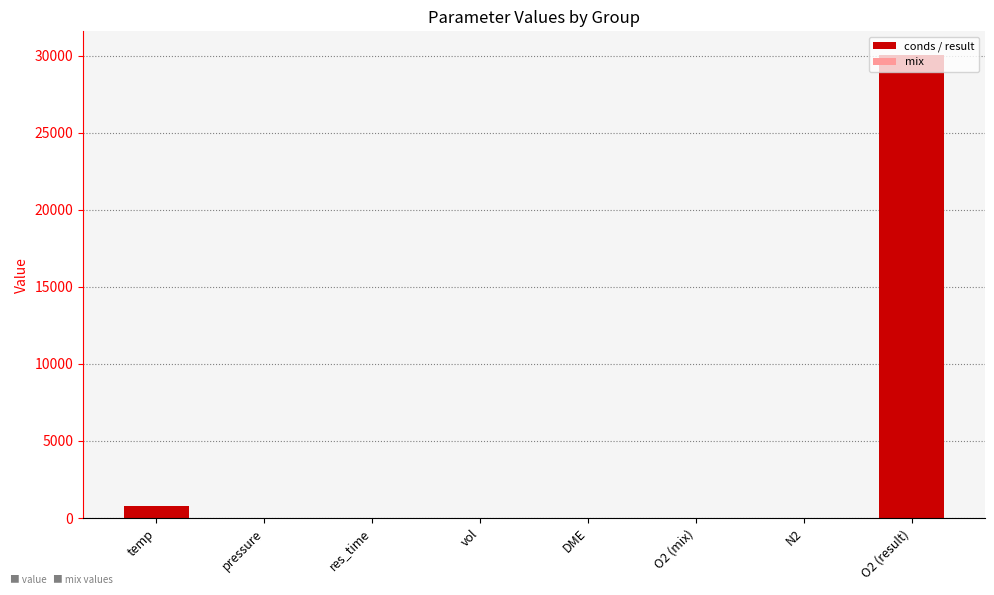

What is the sum of the values at pressure and DME?

1.0